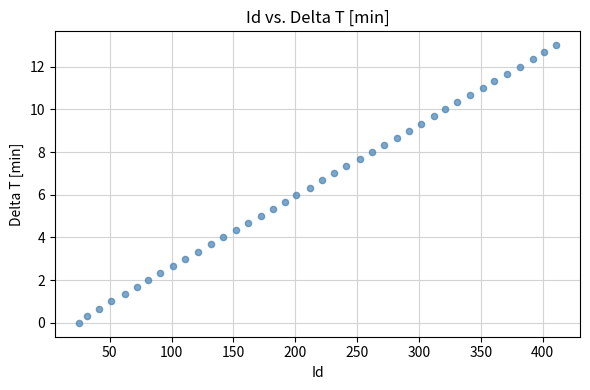

What is the range of X values (max minus min)?

386.0